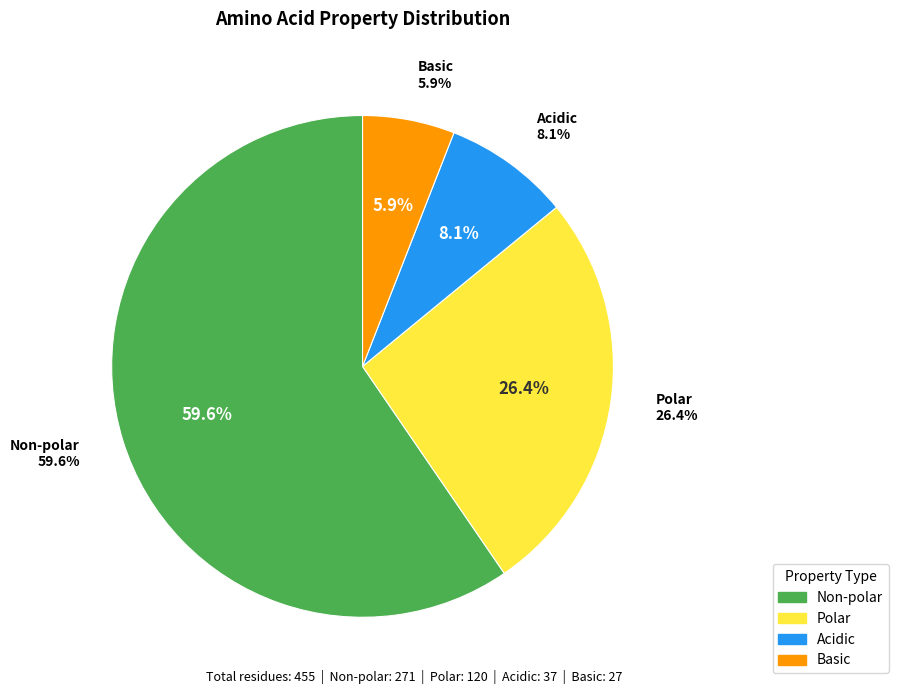

How many segments does this pie chart have?

4